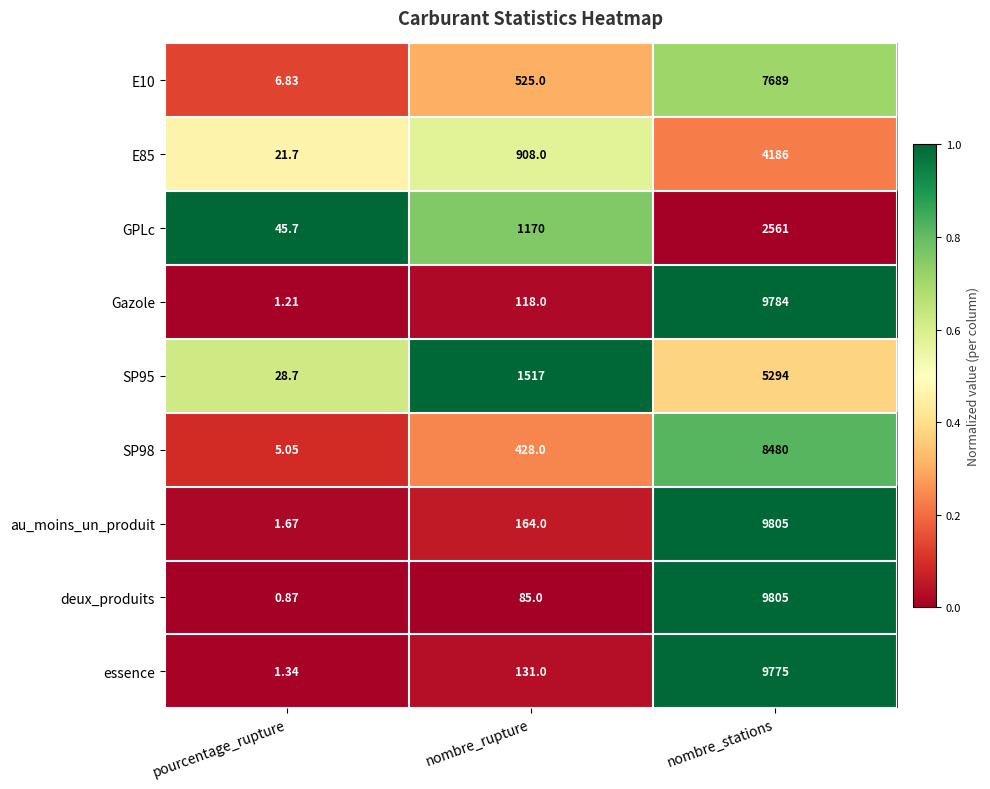

Is the value of essence at nombre_rupture greater than the value of E85 at nombre_stations?

No